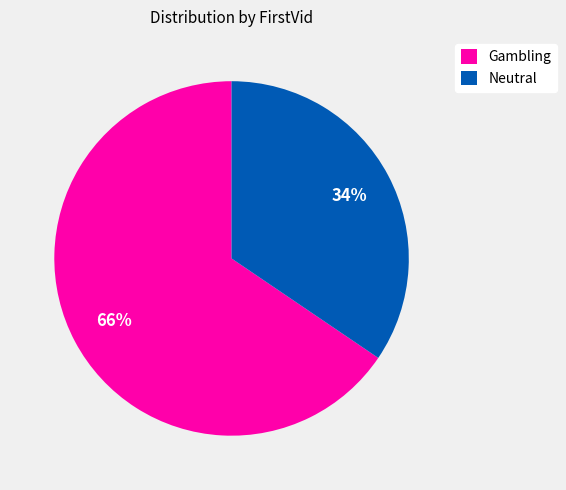

Is it true that Gambling is 66% of the pie?

True